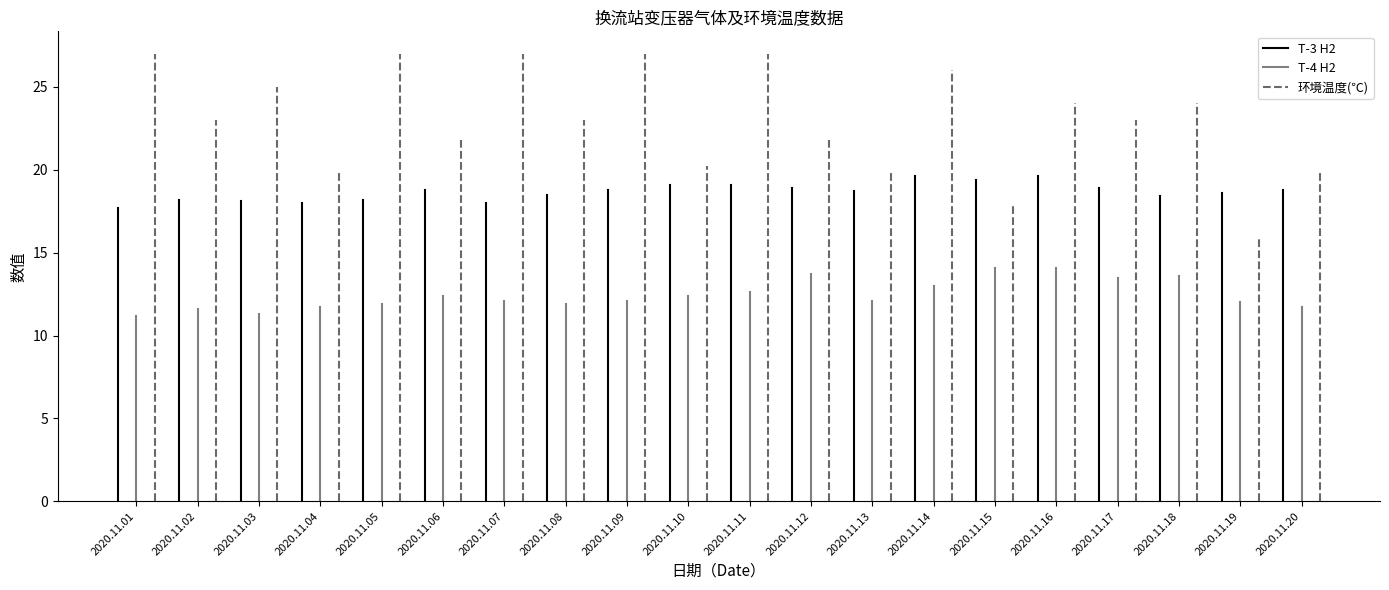

Between 2020.11.01 and 2020.11.02, which is larger?

2020.11.02